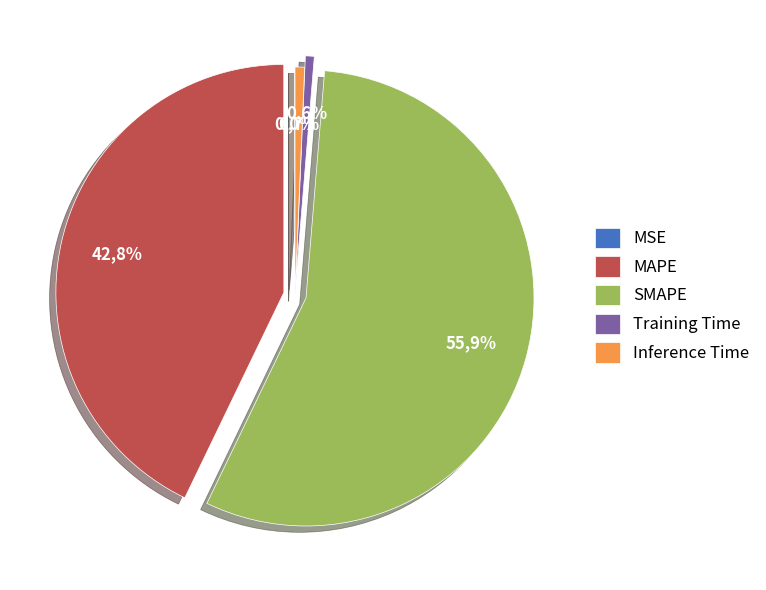

Rank the categories by value from highest to lowest.

SMAPE, MAPE, Inference Time, Training Time, MSE